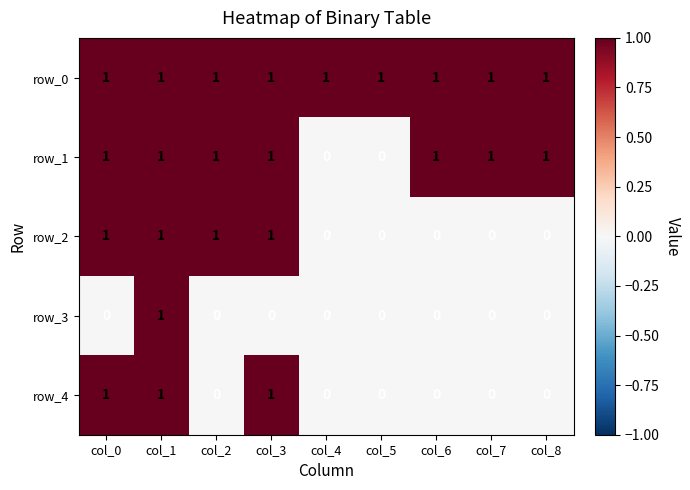

What is the sum of all row_4 values?

3